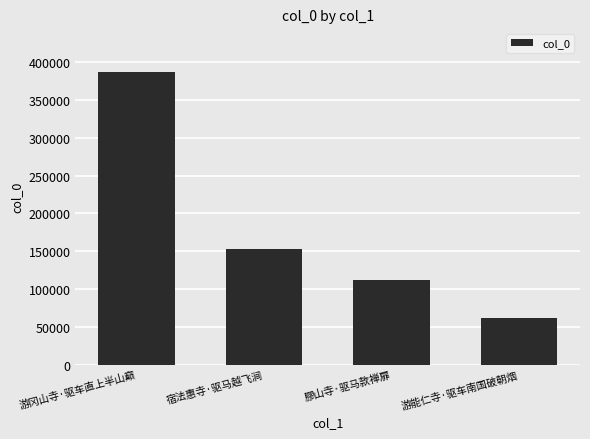

Where does the data first go above 153304?

游冈山寺·驱车直上半山巅